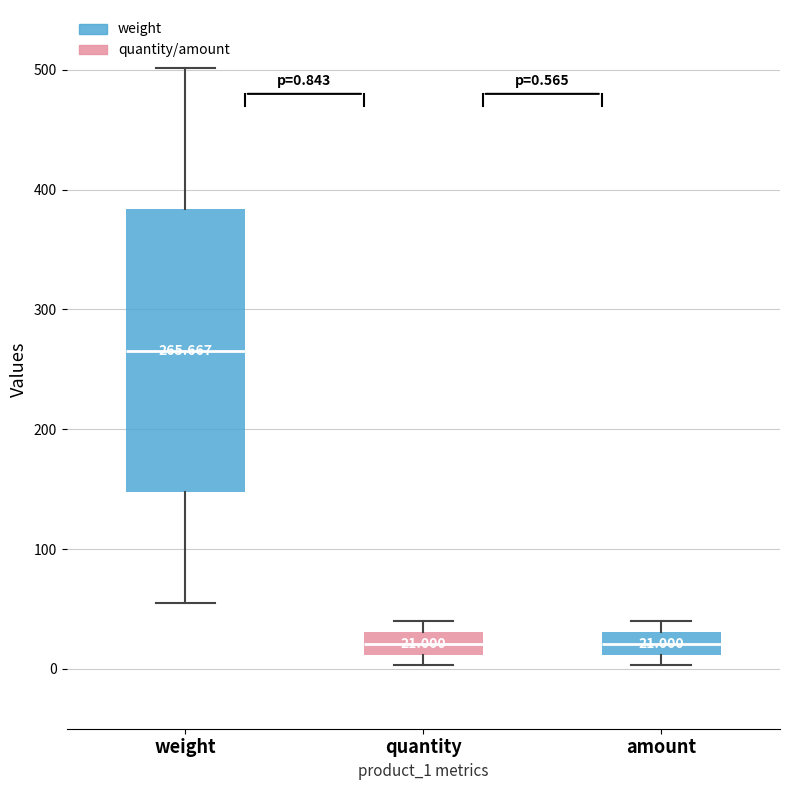

Which box is the tallest, from its lower edge to its upper edge?

weight